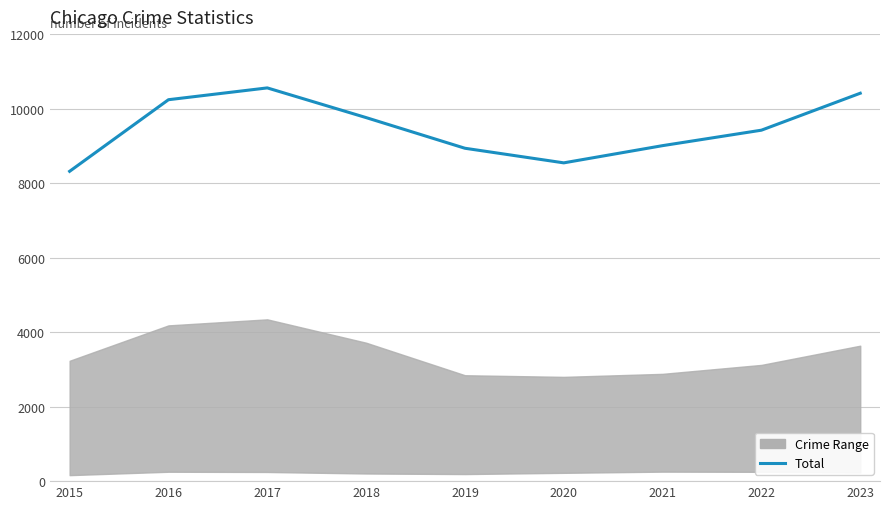

Rank the categories by value from lowest to highest.

2015, 2020, 2019, 2021, 2022, 2018, 2016, 2023, 2017